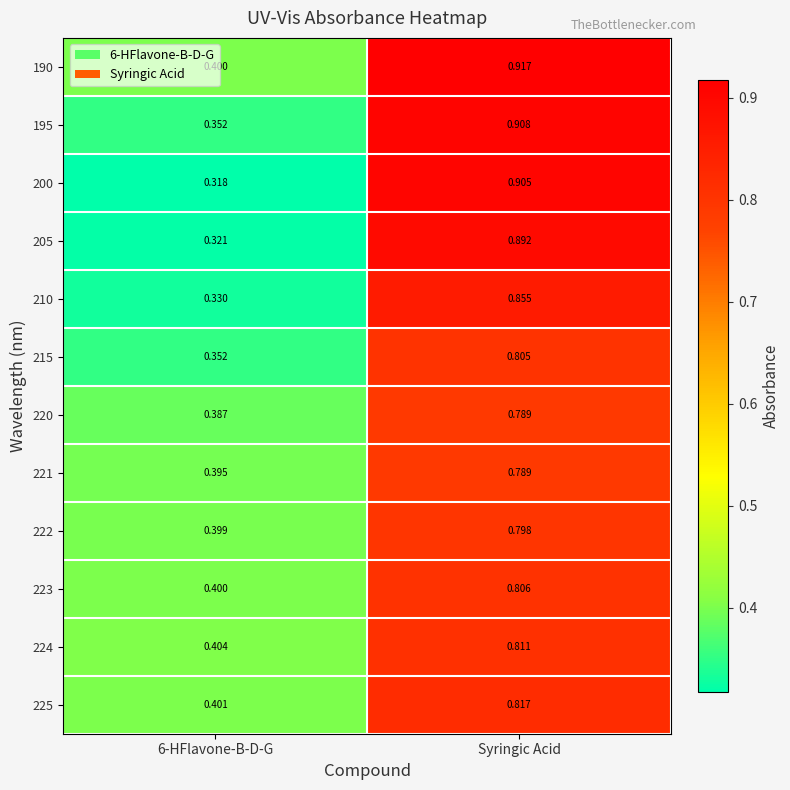

At which category is the sum across all series the highest?

Syringic Acid